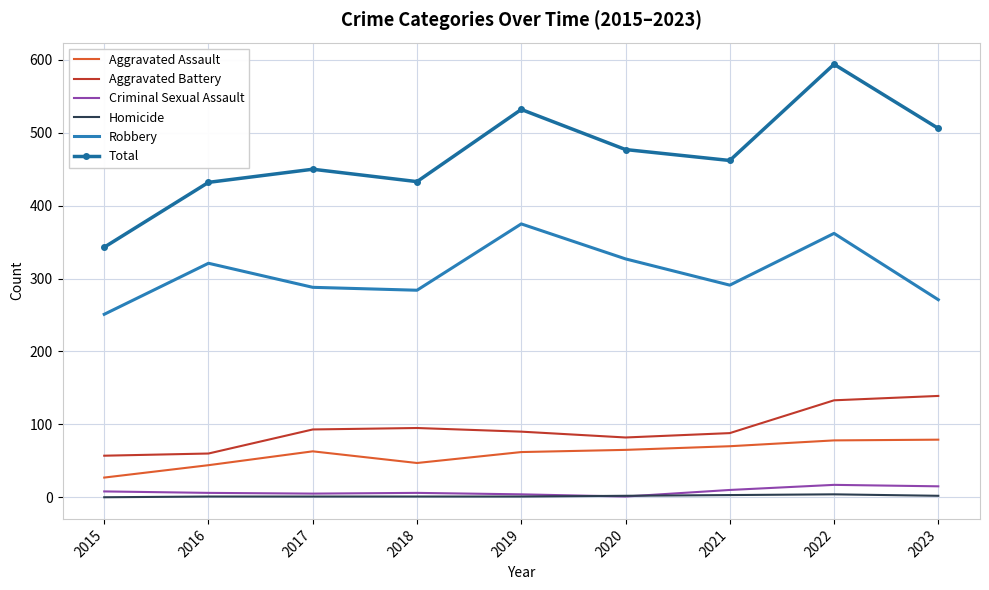

What is the highest value of the Total series?

594